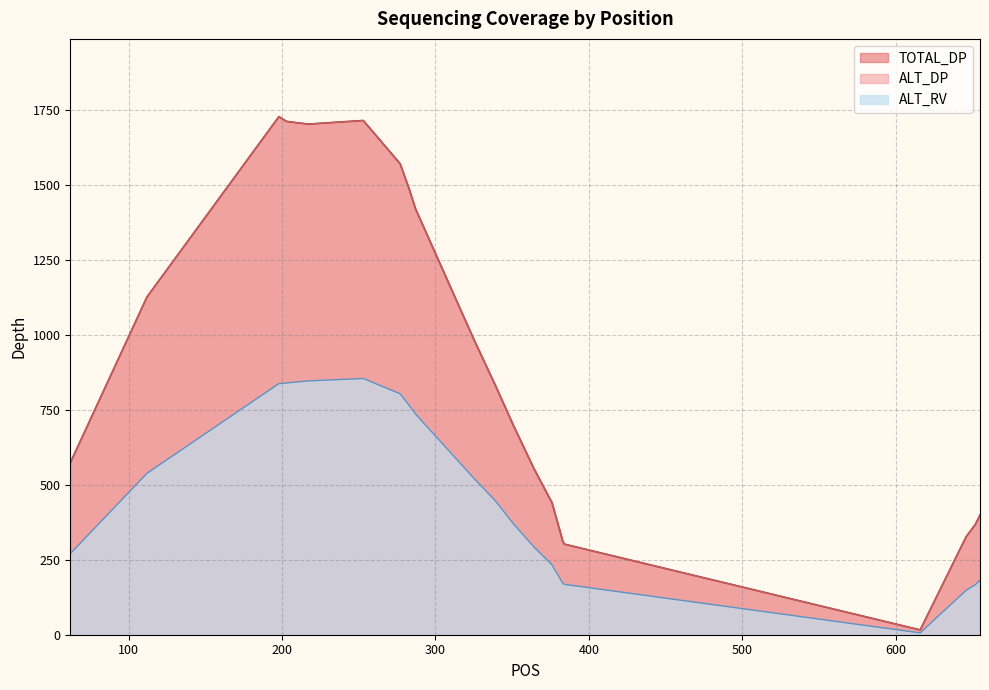

True or false: TOTAL_DP has a value of 16 at 616.

True